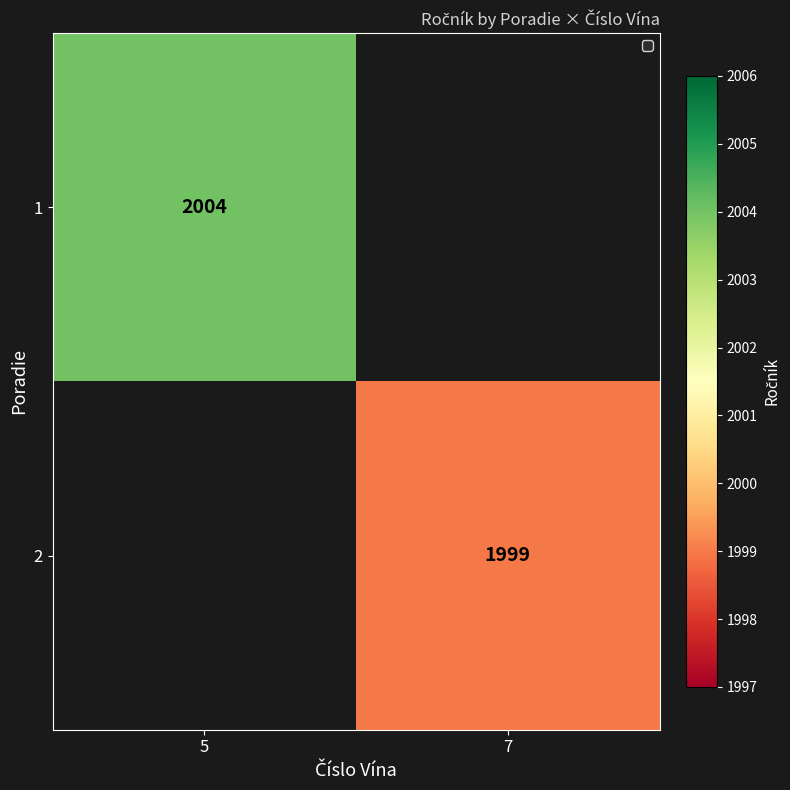

Is it true that 1 equals 3277.2 at 5?

False